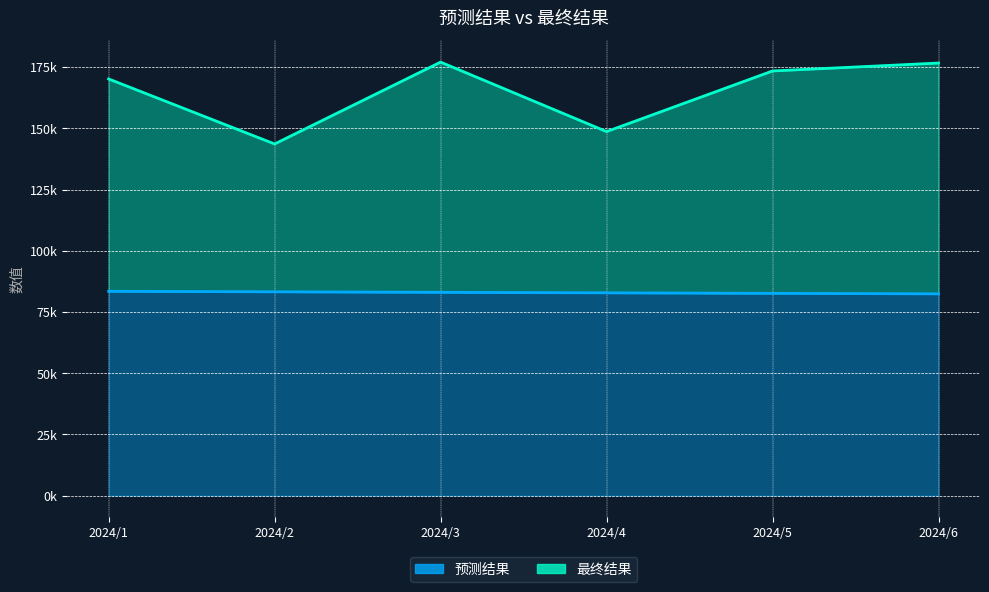

At which label does 最终结果 reach its peak?

2024/3